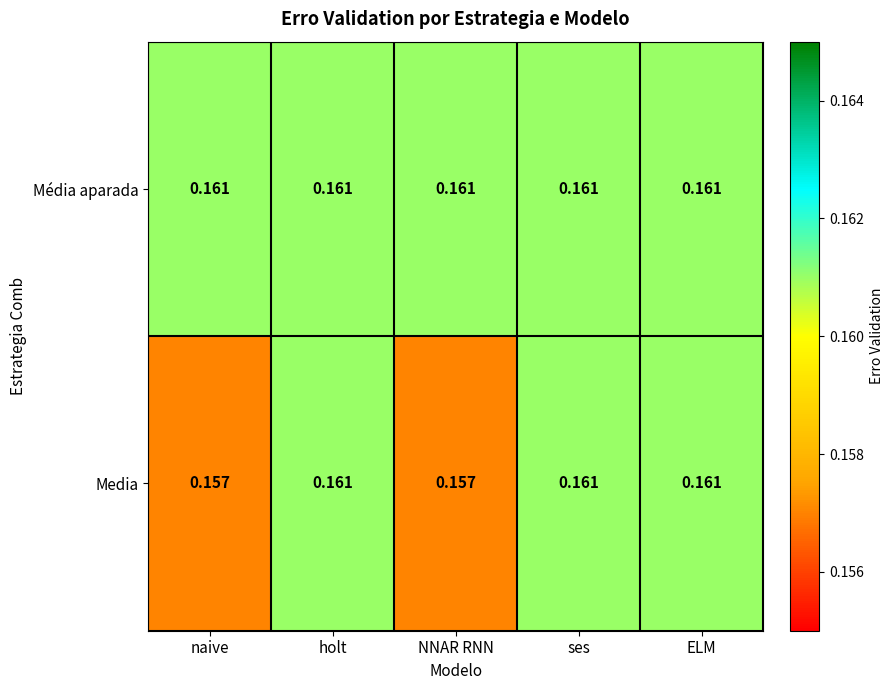

Rank the series by their average value, from lowest to highest.

Media, Média aparada